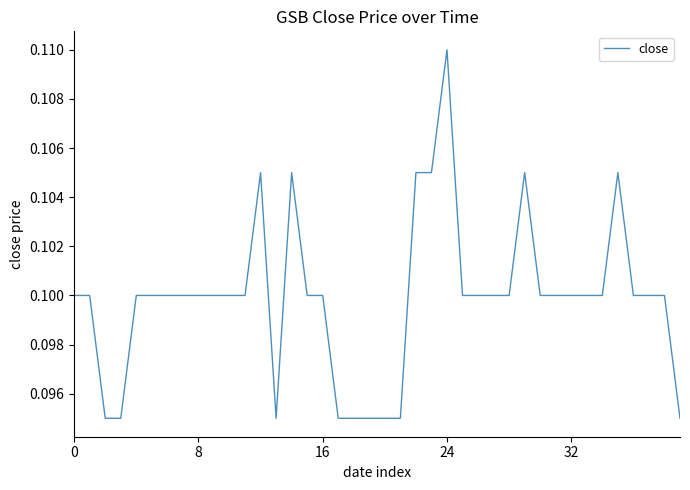

Reading left to right, list all the values displayed in this chart.

0.1	0.1	0.1	0.1	0.1	0.1	0.1	0.1	0.1	0.1	0.1	0.1	0.1	0.1	0.1	0.1	0.1	0.1	0.1	0.1	0.1	0.1	0.1	0.1	0.1	0.1	0.1	0.1	0.1	0.1	0.1	0.1	0.1	0.1	0.1	0.1	0.1	0.1	0.1	0.1